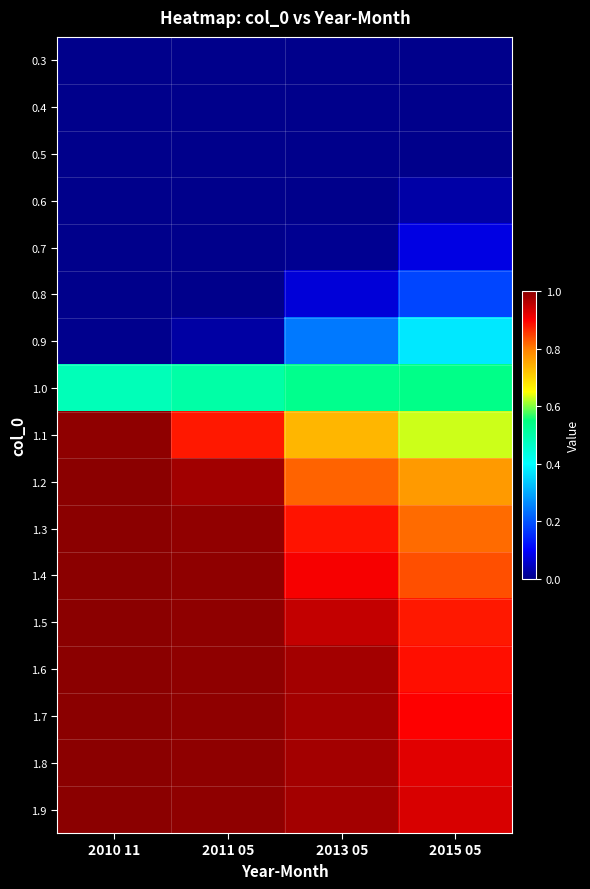

Reading left to right, extract all data points from this chart.

0.3: 2010 11=0.0	2011 05=0.0	2013 05=0.0	2015 05=0.0
0.4: 2010 11=0.0	2011 05=0.0	2013 05=0.0	2015 05=0.0
0.5: 2010 11=0.0	2011 05=0.0	2013 05=0.0	2015 05=0.0
0.6: 2010 11=0.0	2011 05=0.0	2013 05=0.0	2015 05=0.0
0.7: 2010 11=0.0	2011 05=0.0	2013 05=0.0	2015 05=0.1
0.8: 2010 11=0.0	2011 05=0.0	2013 05=0.1	2015 05=0.2
0.9: 2010 11=0.0	2011 05=0.0	2013 05=0.2	2015 05=0.4
1.0: 2010 11=0.5	2011 05=0.5	2013 05=0.5	2015 05=0.5
1.1: 2010 11=1.0	2011 05=0.9	2013 05=0.7	2015 05=0.6
1.2: 2010 11=1.0	2011 05=1.0	2013 05=0.8	2015 05=0.8
1.3: 2010 11=1.0	2011 05=1.0	2013 05=0.9	2015 05=0.8
1.4: 2010 11=1.0	2011 05=1.0	2013 05=0.9	2015 05=0.8
1.5: 2010 11=1.0	2011 05=1.0	2013 05=1.0	2015 05=0.9
1.6: 2010 11=1.0	2011 05=1.0	2013 05=1.0	2015 05=0.9
1.7: 2010 11=1.0	2011 05=1.0	2013 05=1.0	2015 05=0.9
1.8: 2010 11=1.0	2011 05=1.0	2013 05=1.0	2015 05=0.9
1.9: 2010 11=1.0	2011 05=1.0	2013 05=1.0	2015 05=0.9